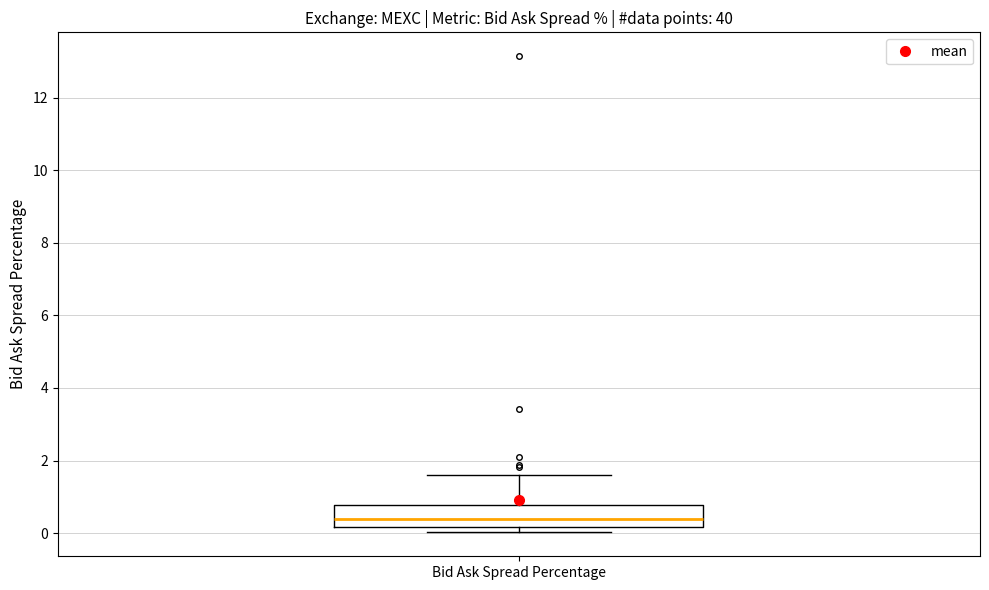

Read this box plot against the y-axis: the position of the median line, the range covered by the box, and the ends of both whiskers. The values are not printed on the chart, so give them approximately, as read against the axis.

median 0.4, box 0.2 to 0.8, whiskers 0.0 to 1.6